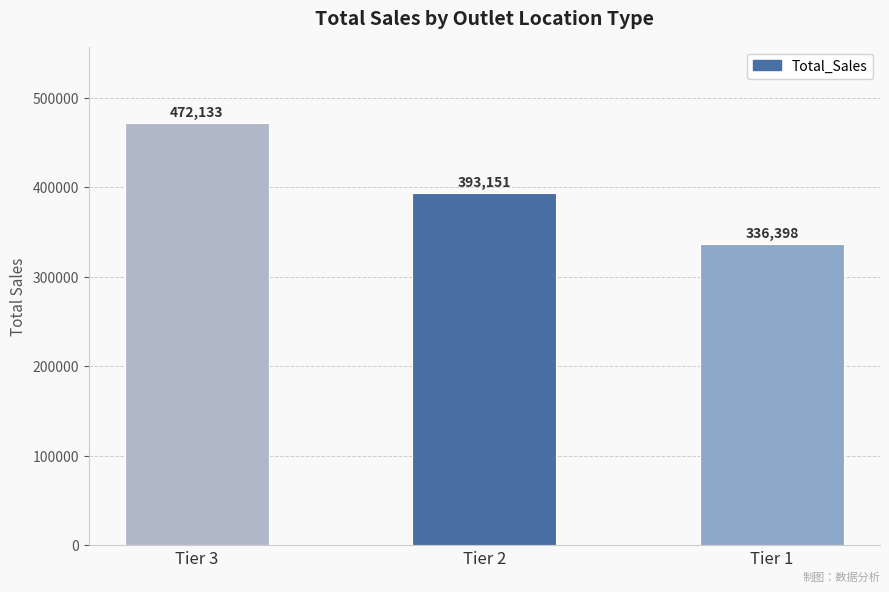

What is the difference between the maximum and second lowest values?

78982.4